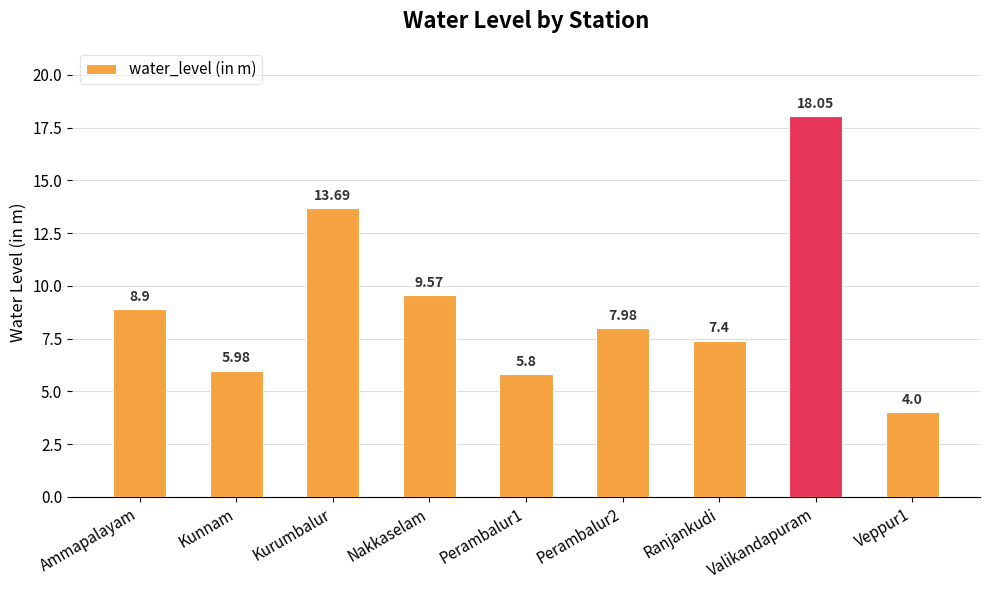

List the labels in order of value, largest first.

Valikandapuram, Kurumbalur, Nakkaselam, Ammapalayam, Perambalur2, Ranjankudi, Kunnam, Perambalur1, Veppur1